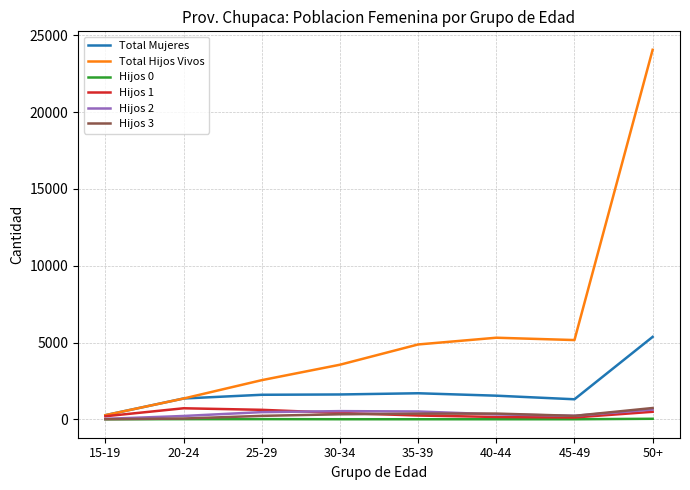

Is this an area chart (filled region under the line)?

No